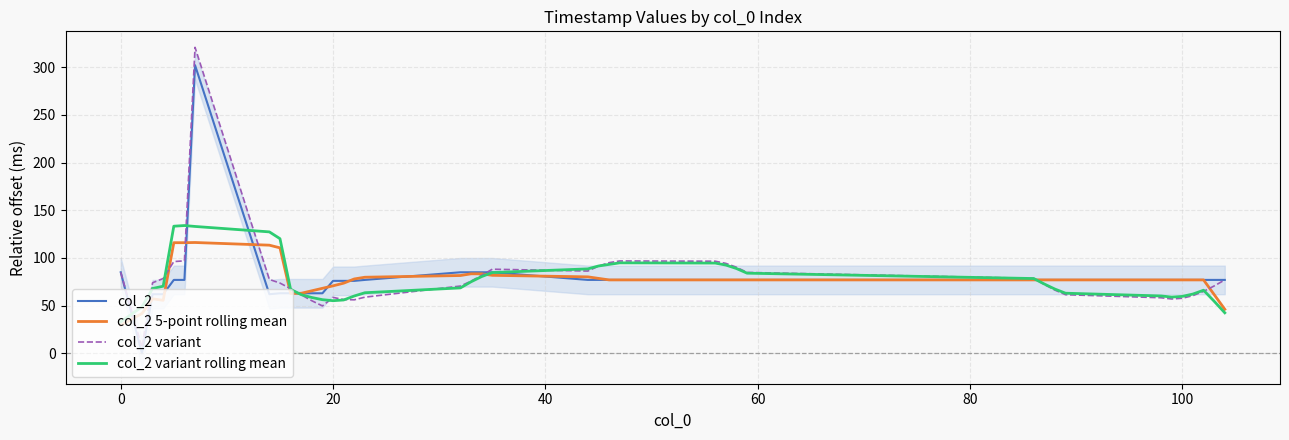

Does the chart display data point markers on the line(s)?

No